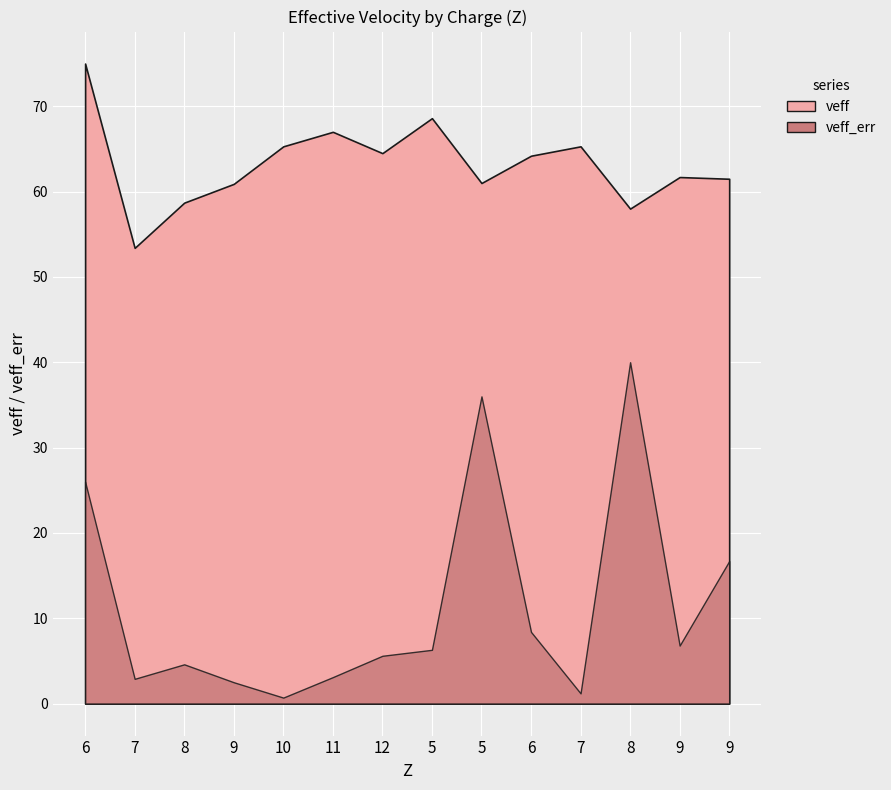

Where is the first local maximum for veff_err?

8